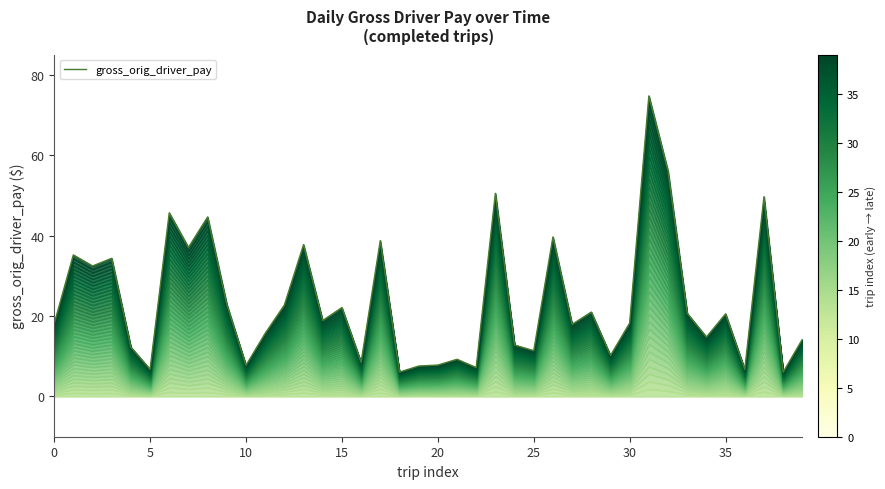

How many data points are less than 18?

18